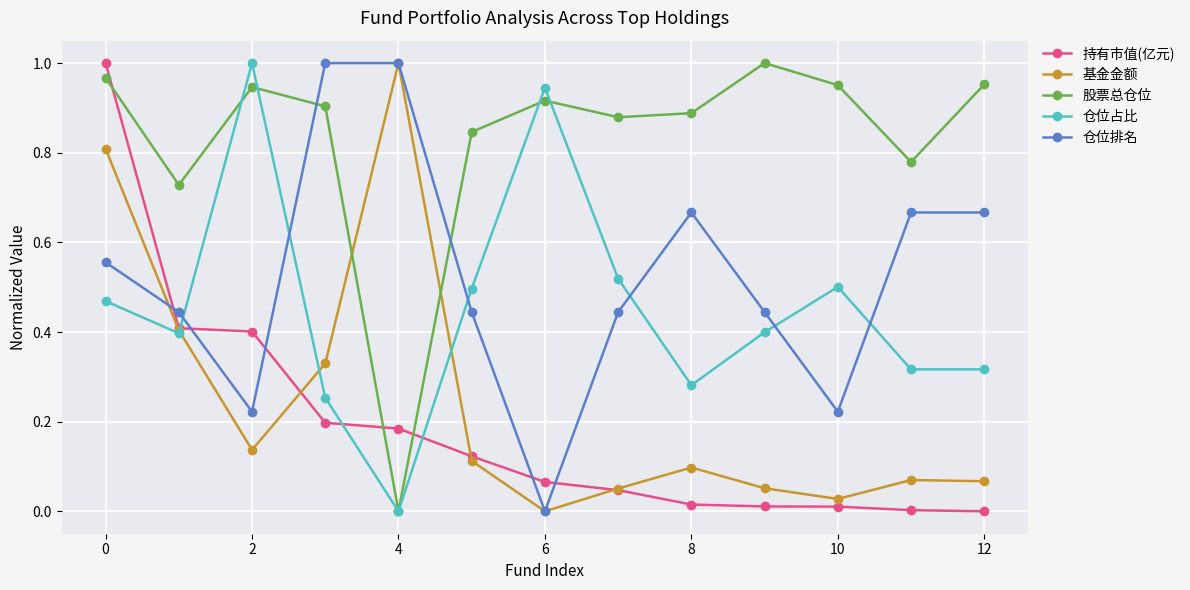

Which series has the largest total across all categories?

股票总仓位